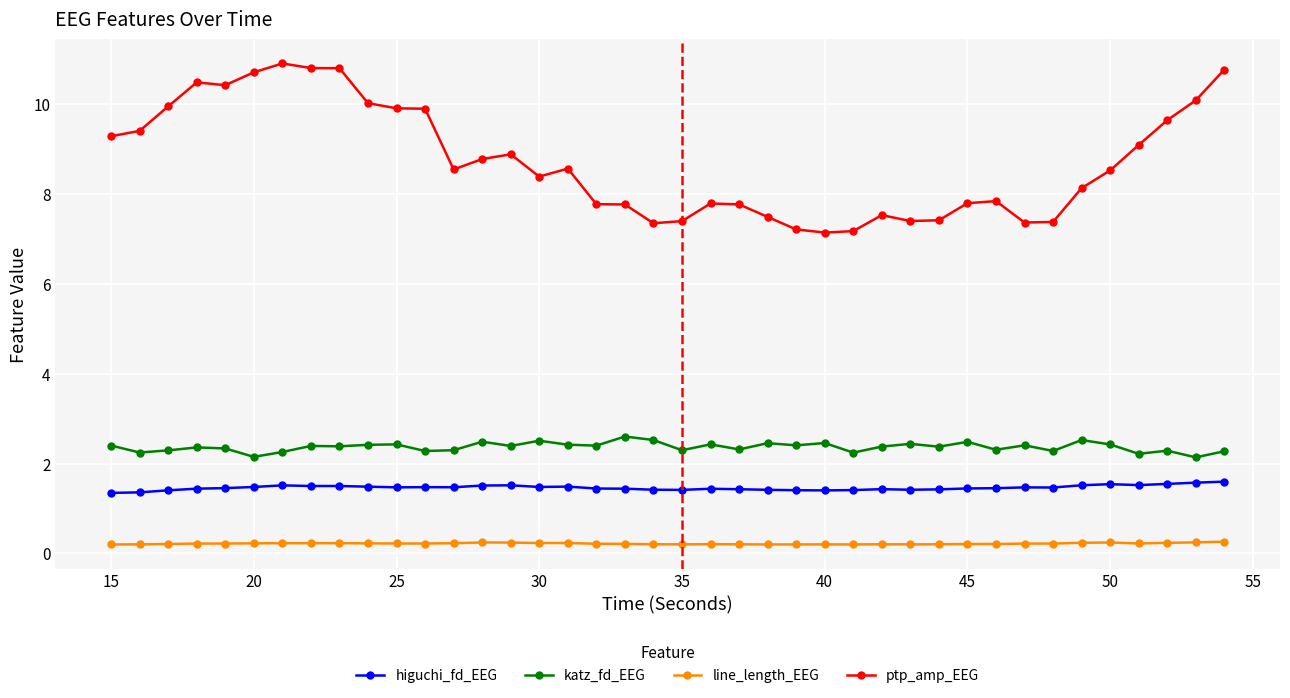

At how many categories does at least one series exceed 2?

40